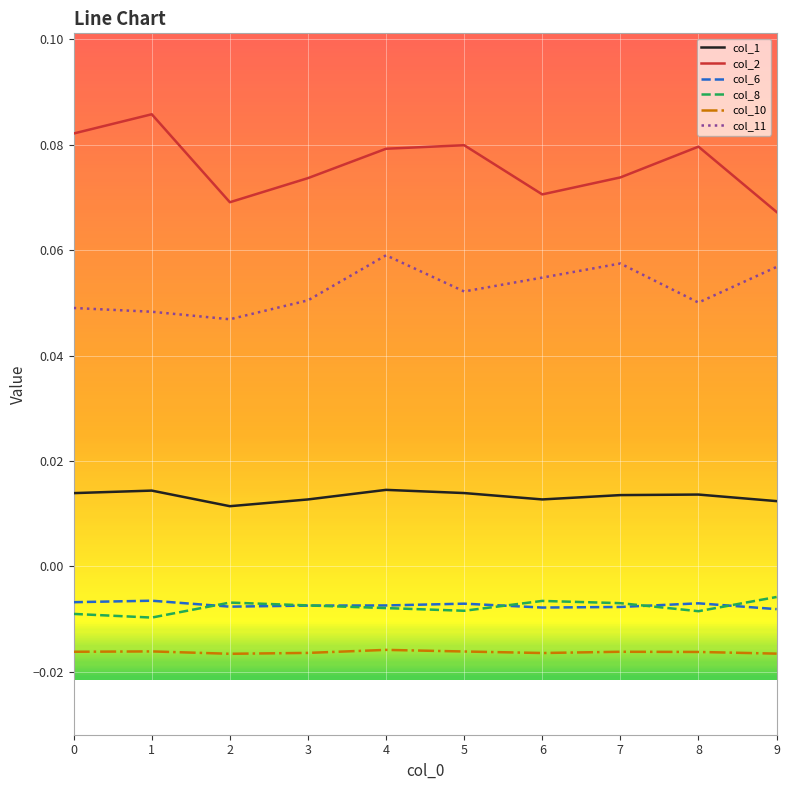

Which series changed the most between 2 and 6?

col_11